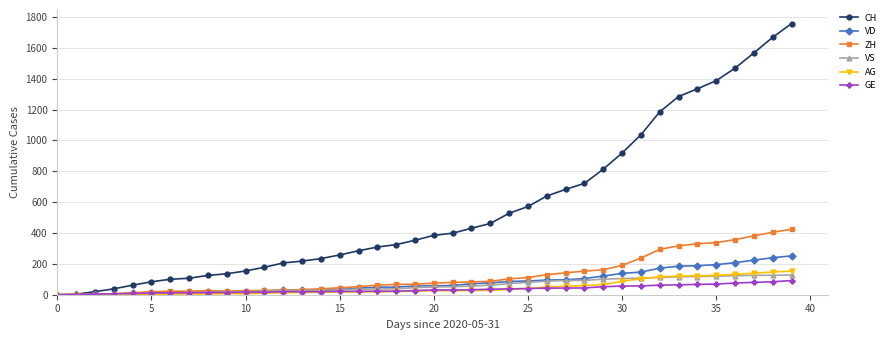

What is the greatest value displayed?

1758